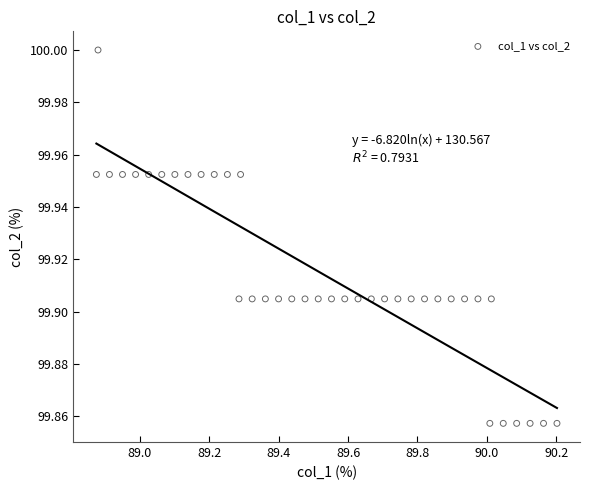

What is the range of X values (max minus min)?

1.3